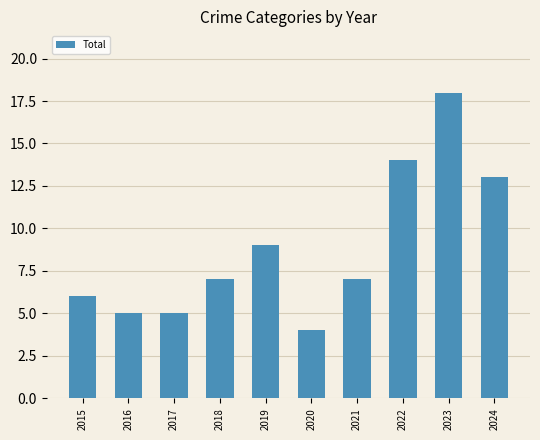

Between 2015 and 2018, which is larger?

2018